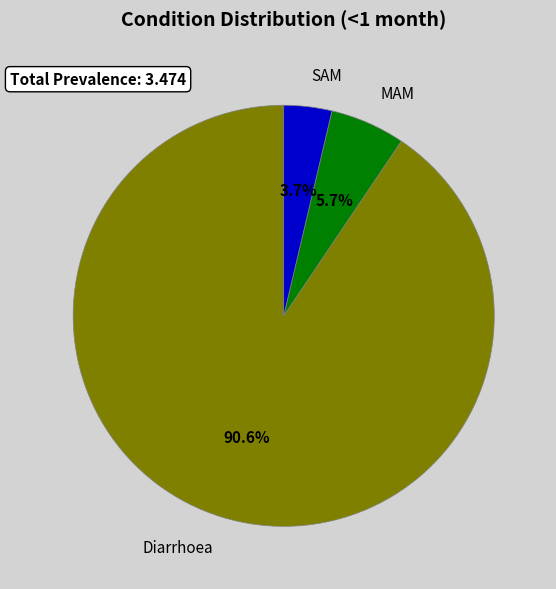

Between Diarrhoea and SAM, which is larger?

Diarrhoea